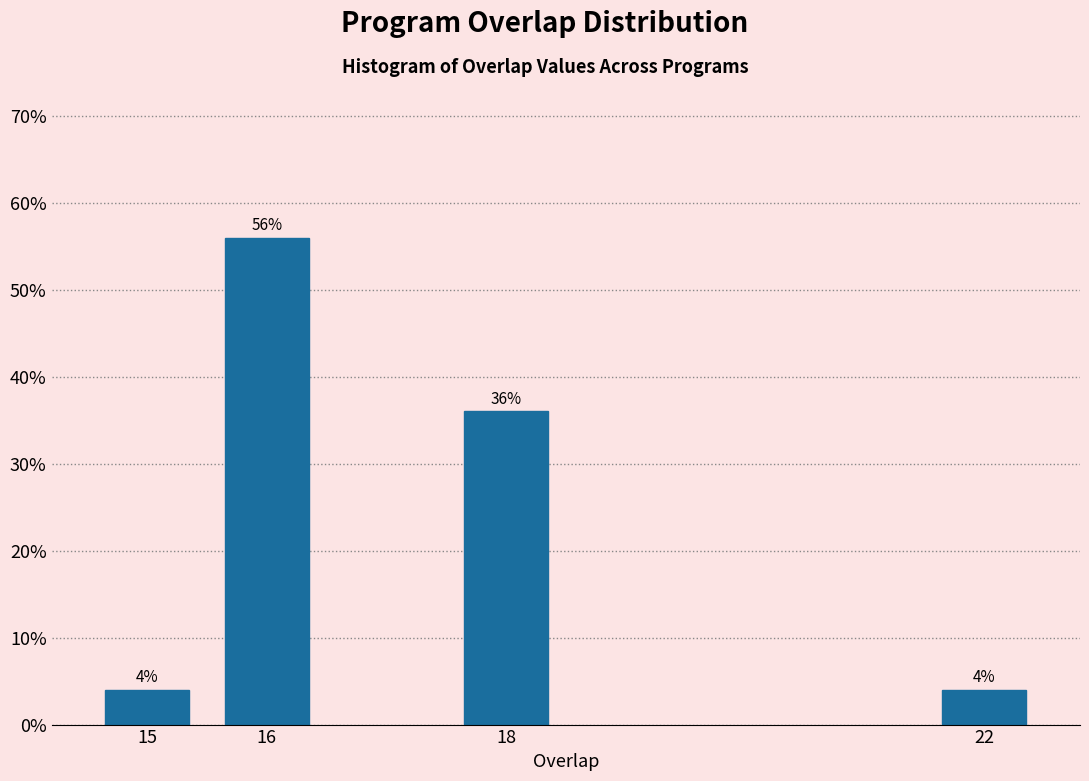

Reading left to right, transcribe all the data shown in this chart.

4.0	56.0	36.0	4.0